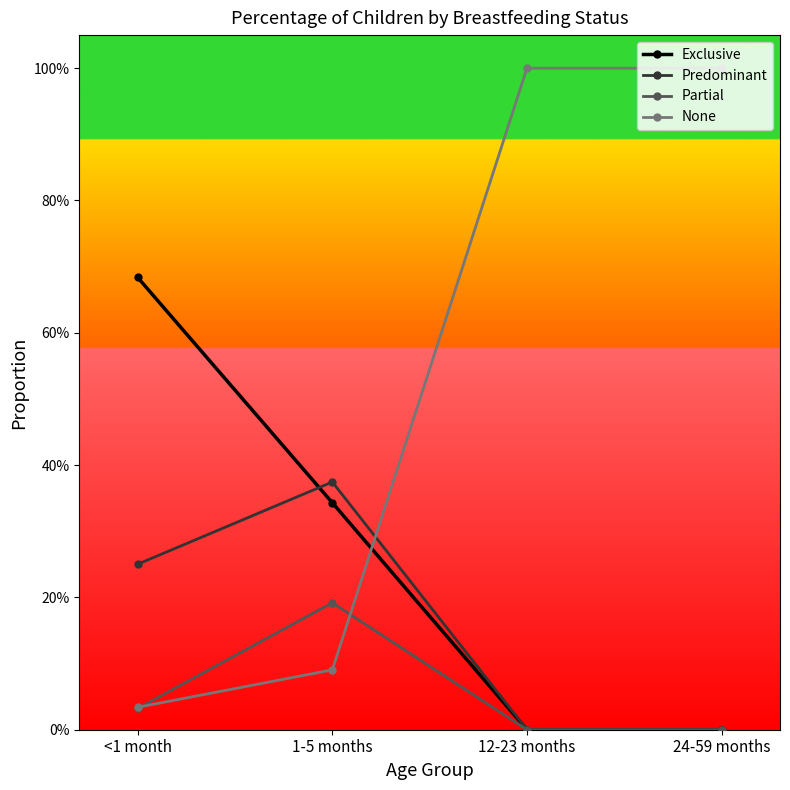

Is this an area chart (filled region under the line)?

No